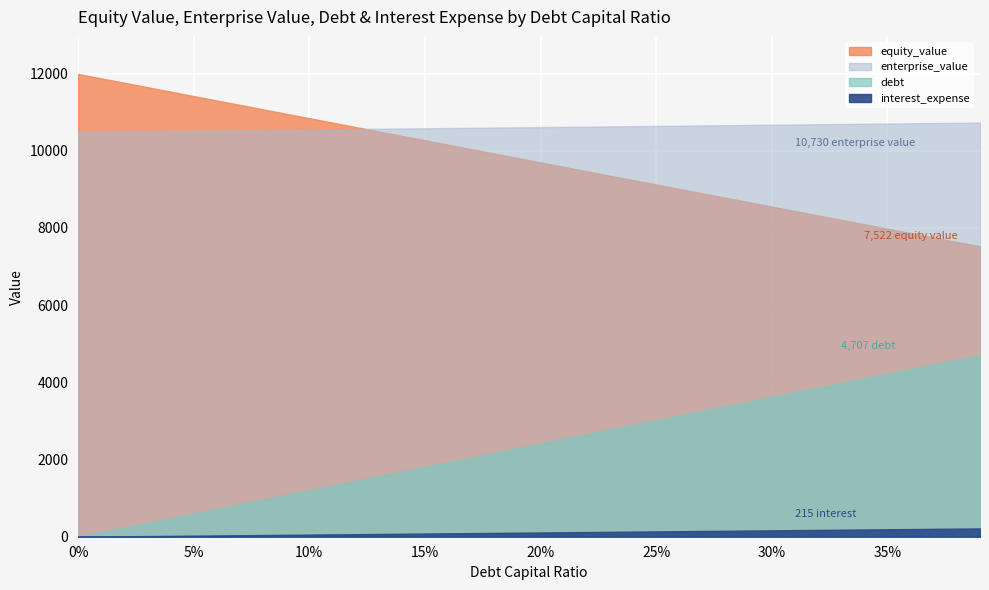

What is the maximum value for debt?

4707.3